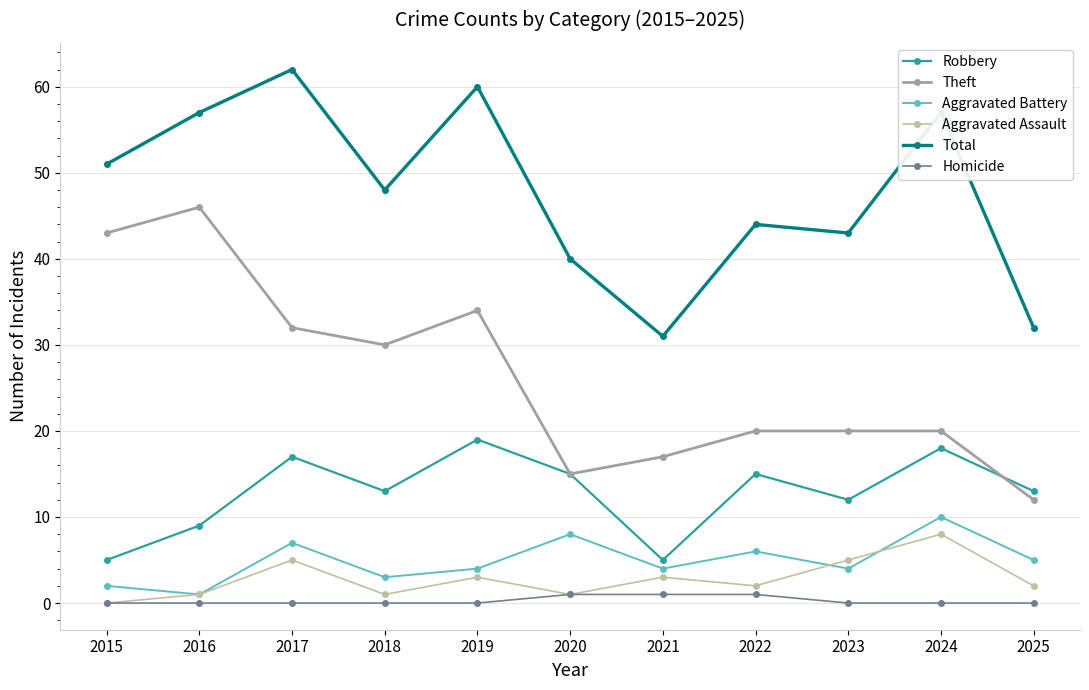

How many interior local valleys does the Robbery series have?

3